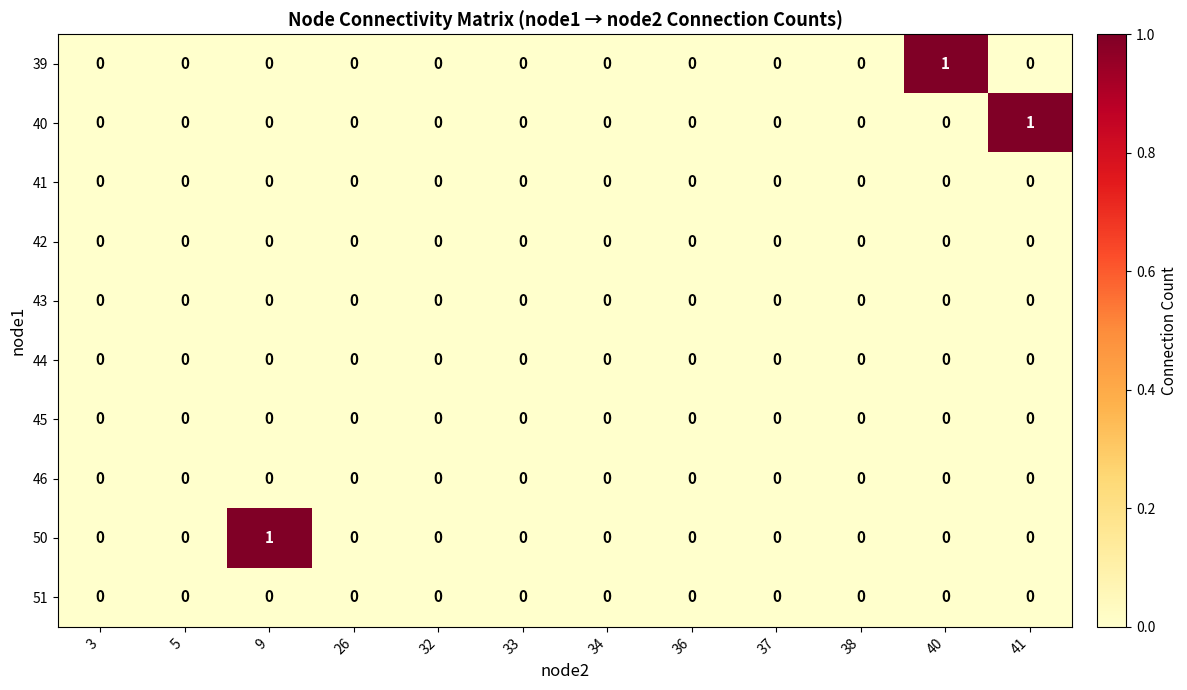

Which series changed the most between 9 and 26?

50